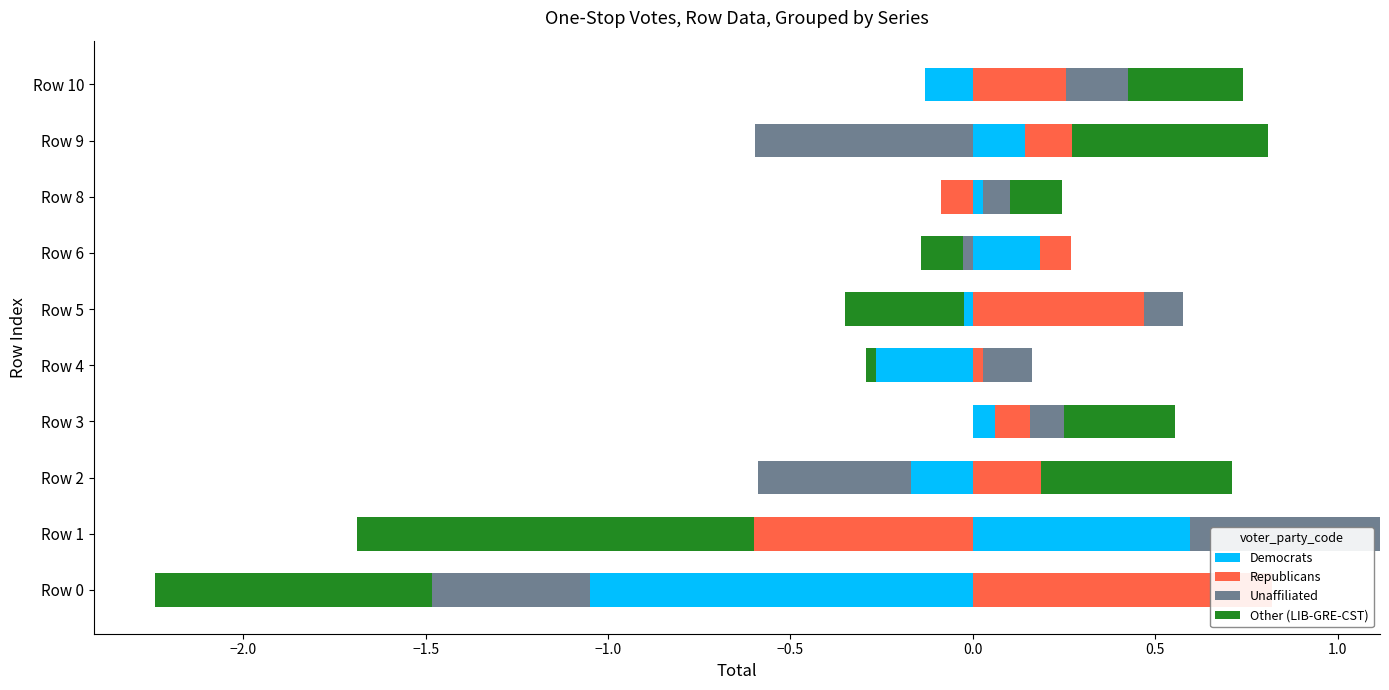

True or false: Republicans has a value of 0.8 at Row 5.

False